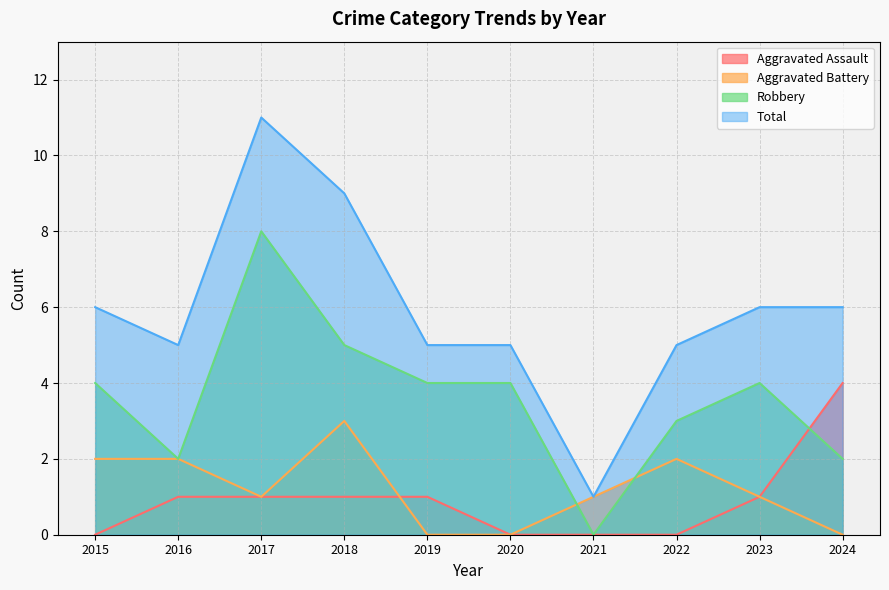

True or false: Aggravated Assault has more than 2 interior local peaks.

False